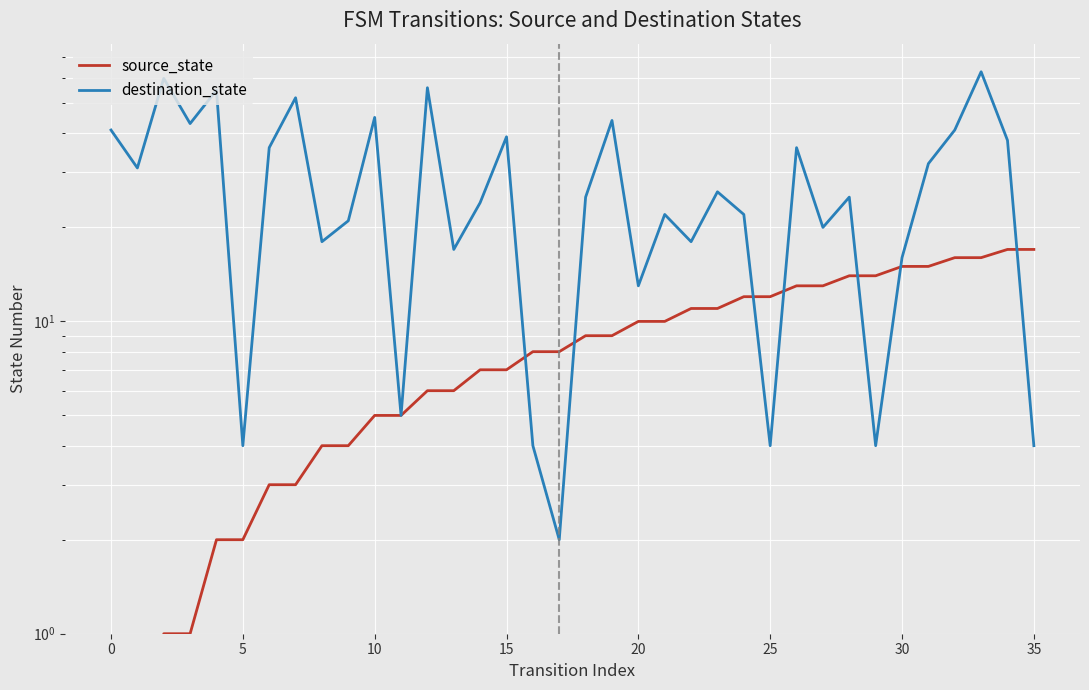

Reading right to left, transcribe all the data shown in this chart.

source_state: 17	17	16	16	15	15	14	14	13	13	12	12	11	11	10	10	9	9	8	8	7	7	6	6	5	5	4	4	3	3	2	2	1	1	0	0
destination_state: 4	38	63	41	32	16	4	25	20	36	4	22	26	18	22	13	44	25	2	4	39	24	17	56	5	45	21	18	52	36	4	55	43	60	31	41